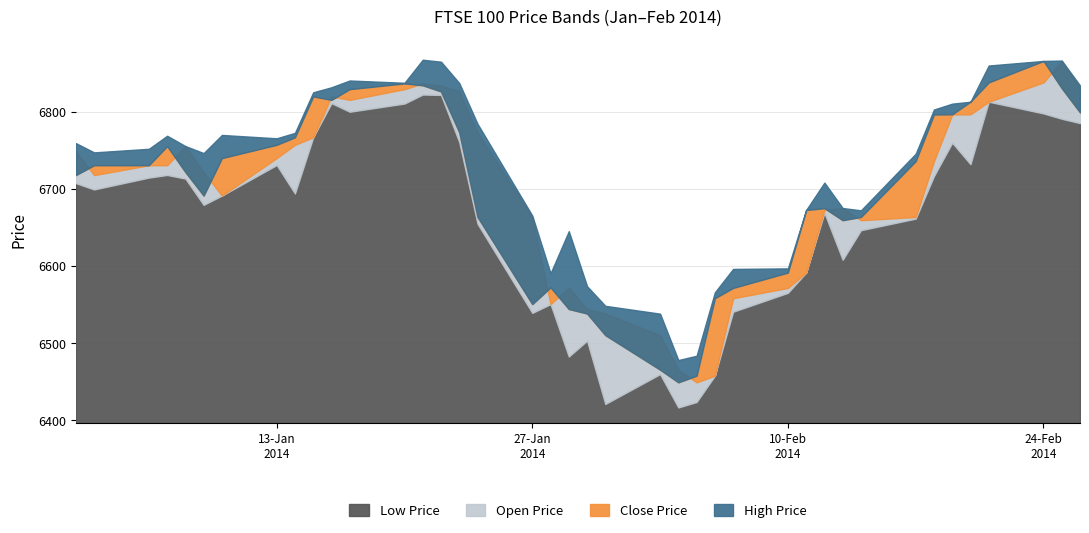

In Close Price, how many points are lower than both neighbors (excluding endpoints)?

5